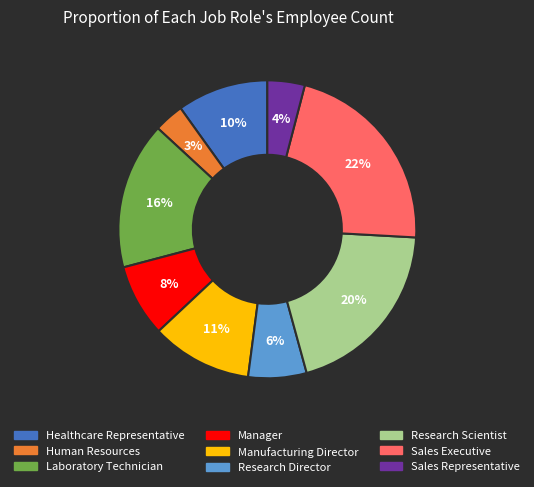

Rank the categories by value from highest to lowest.

Sales Executive, Research Scientist, Laboratory Technician, Manufacturing Director, Healthcare Representative, Manager, Research Director, Sales Representative, Human Resources